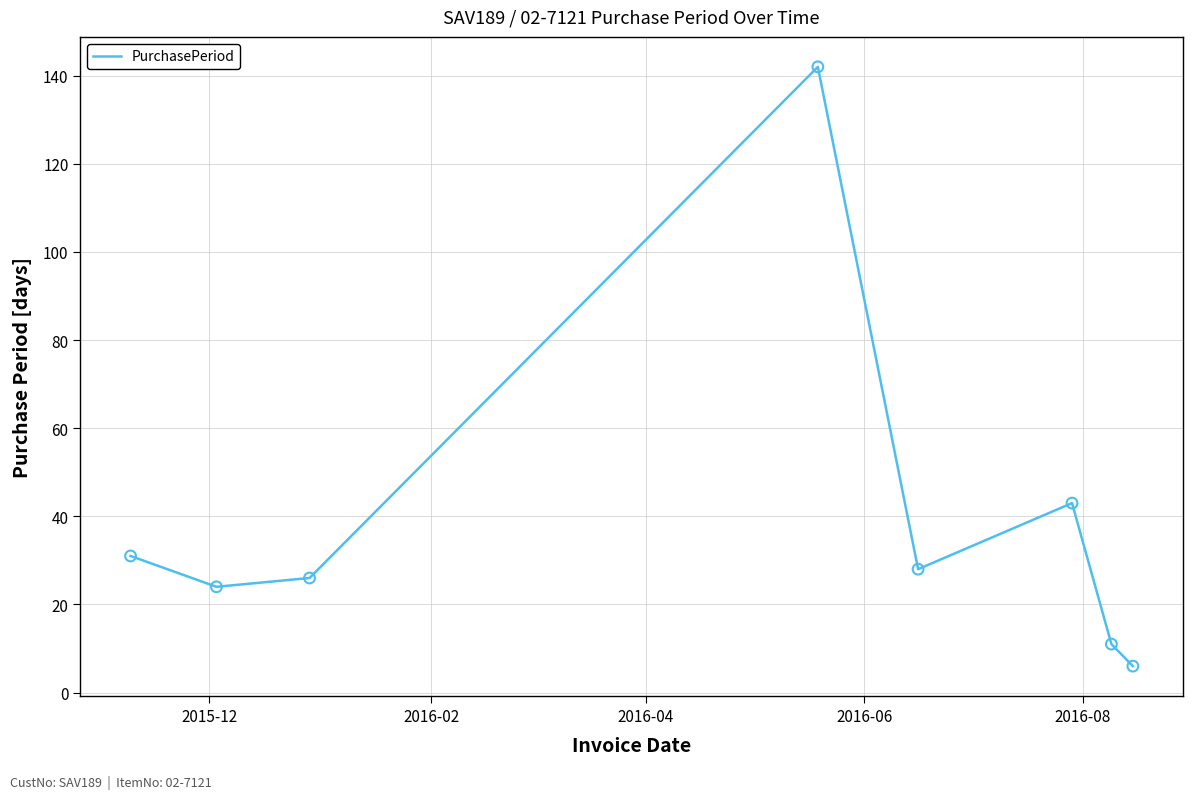

What is the maximum value shown in the chart?

142